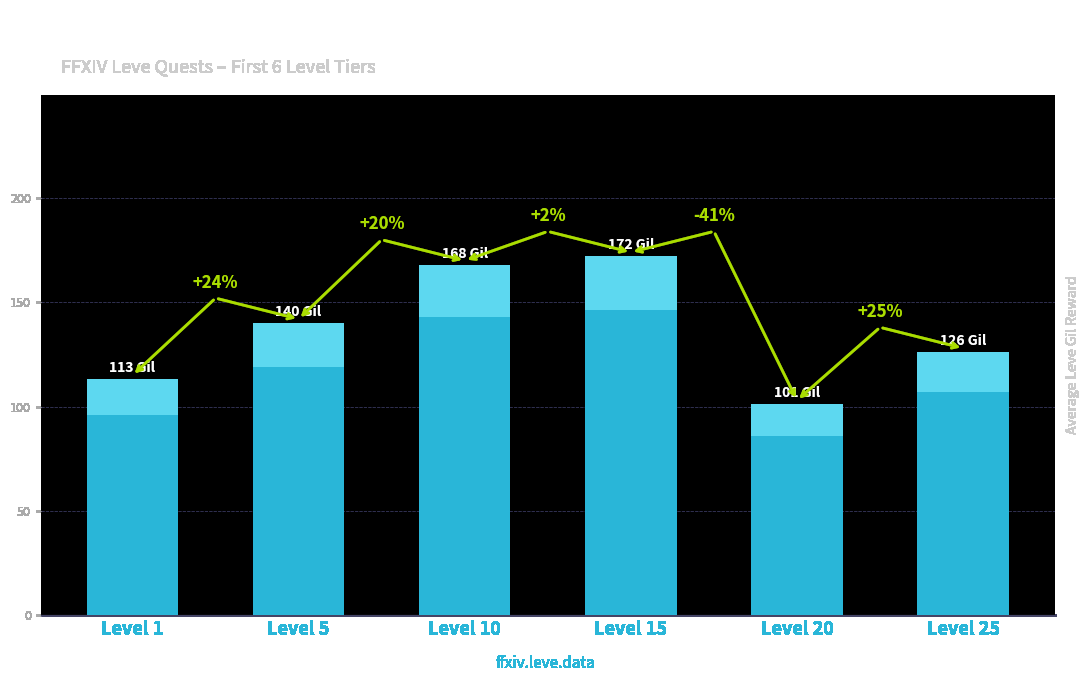

Where does the data first go above 140?

Level 10